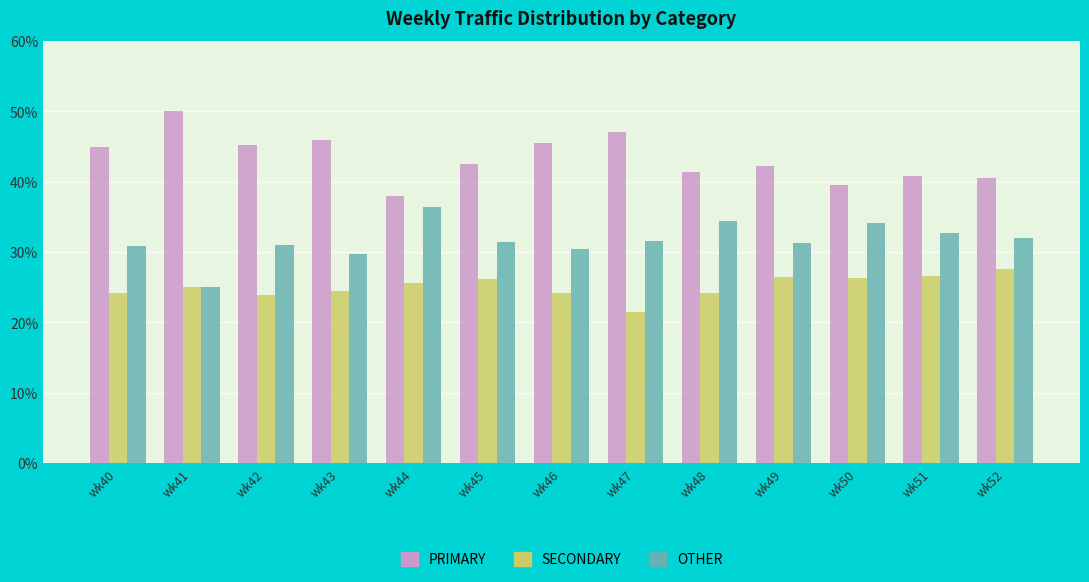

What is the spread (max minus min) of values at wk52?

13.0